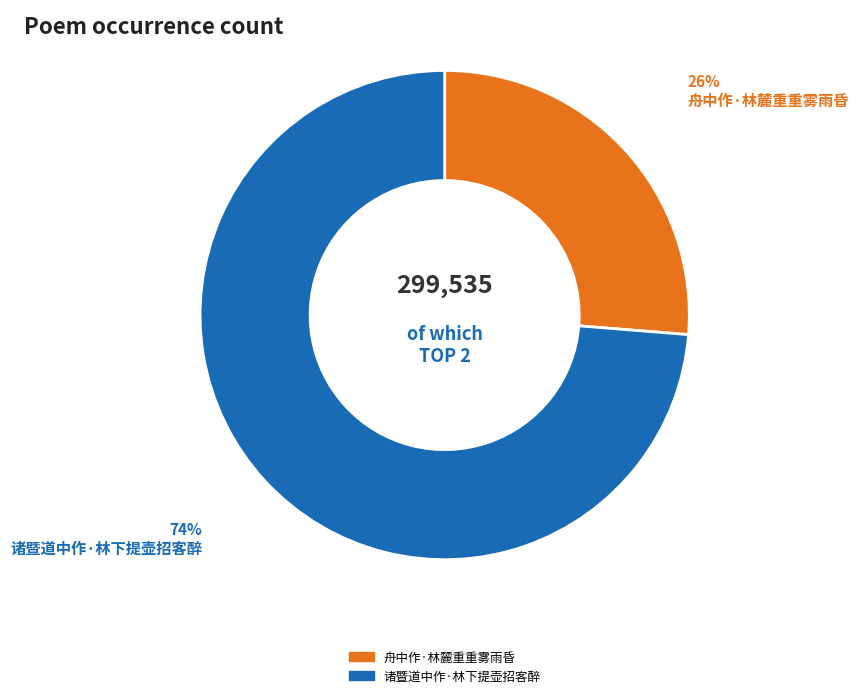

How many segments does this pie chart have?

2